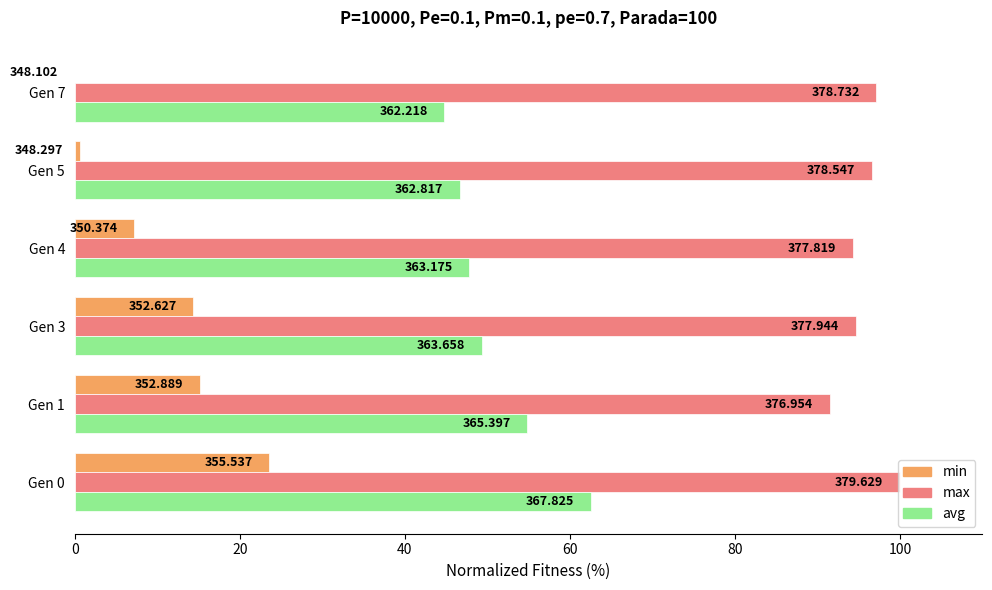

What is the sum of all max values?

574.2